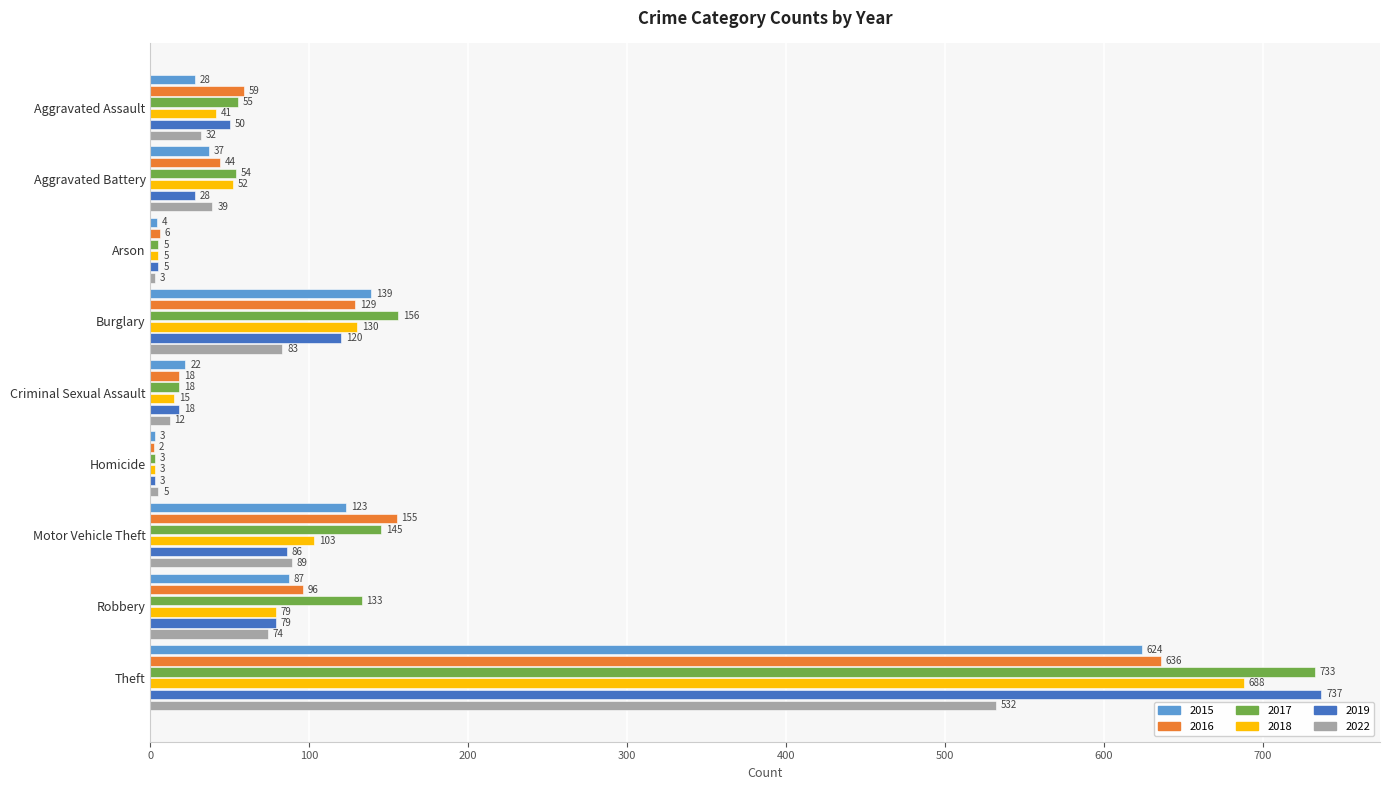

What value does the 2019 series have at Robbery, to the nearest 10?

80